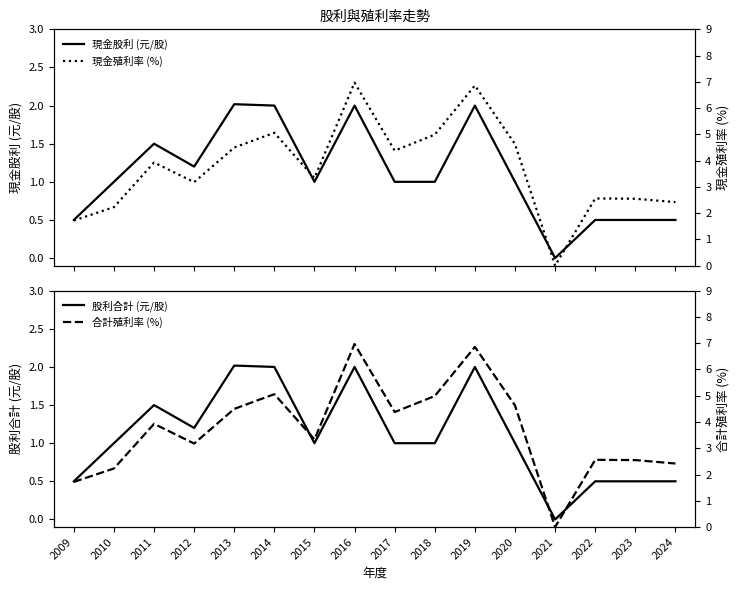

Reading left to right, transcribe all the data shown in this chart.

現金股利 (元/股): 2009=0.5	2010=1.0	2011=1.5	2012=1.2	2013=2.0	2014=2.0	2015=1.0	2016=2.0	2017=1.0	2018=1.0	2019=2.0	2020=1.0	2021=0.0	2022=0.5	2023=0.5	2024=0.5
股利合計 (元/股): 2009=0.5	2010=1.0	2011=1.5	2012=1.2	2013=2.0	2014=2.0	2015=1.0	2016=2.0	2017=1.0	2018=1.0	2019=2.0	2020=1.0	2021=0.0	2022=0.5	2023=0.5	2024=0.5
現金殖利率 (%): 2009=1.7	2010=2.2	2011=3.9	2012=3.2	2013=4.5	2014=5.1	2015=3.3	2016=7.0	2017=4.4	2018=5.0	2019=6.9	2020=4.6	2021=0.0	2022=2.6	2023=2.5	2024=2.4
合計殖利率 (%): 2009=1.7	2010=2.2	2011=3.9	2012=3.2	2013=4.5	2014=5.1	2015=3.3	2016=7.0	2017=4.4	2018=5.0	2019=6.9	2020=4.6	2021=0.0	2022=2.6	2023=2.5	2024=2.4